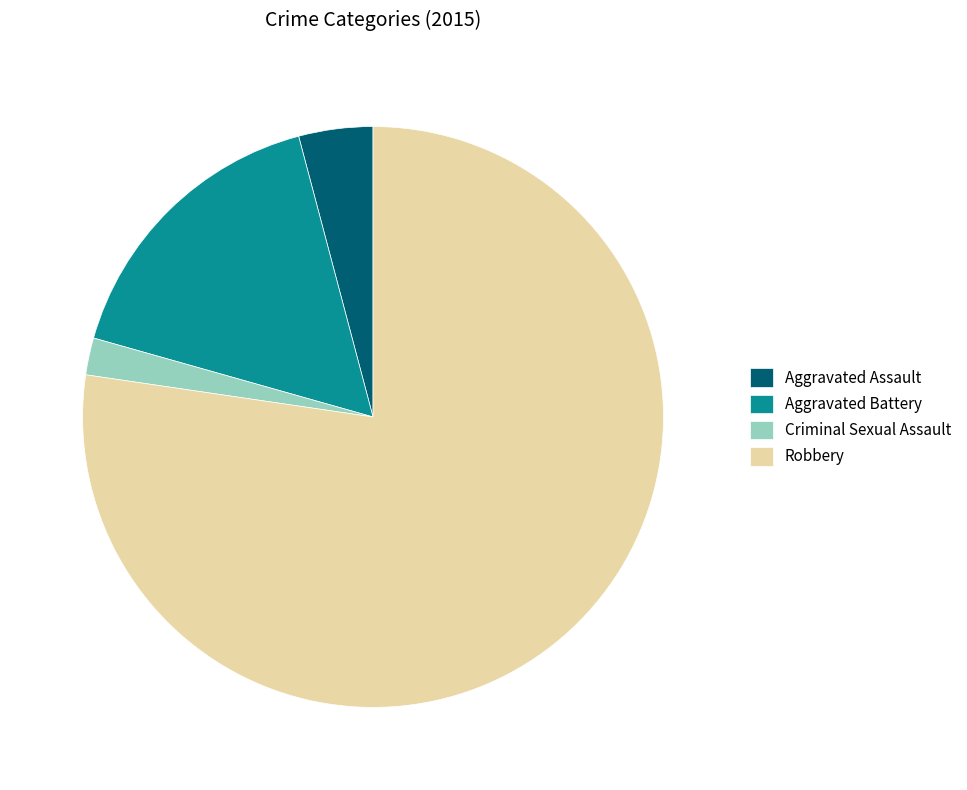

Which slice is the smallest?

Criminal Sexual Assault